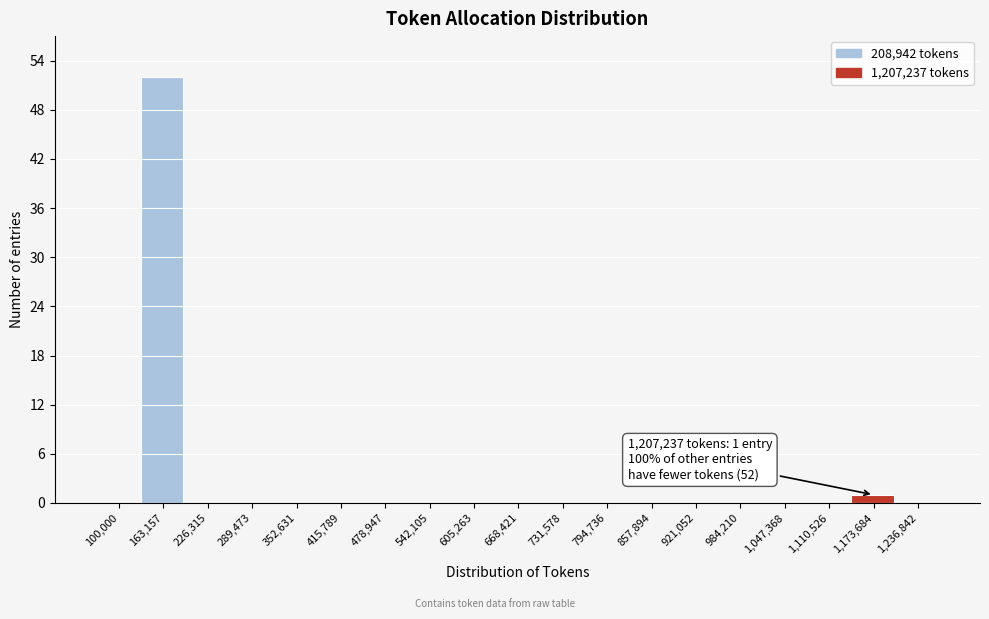

Reading right to left, transcribe all the data shown in this chart.

1,236,842=0	1,173,684=1	1,110,526=0	1,047,368=0	984,210=0	921,052=0	857,894=0	794,736=0	731,578=0	668,421=0	605,263=0	542,105=0	478,947=0	415,789=0	352,631=0	289,473=0	226,315=0	163,157=52	100,000=0